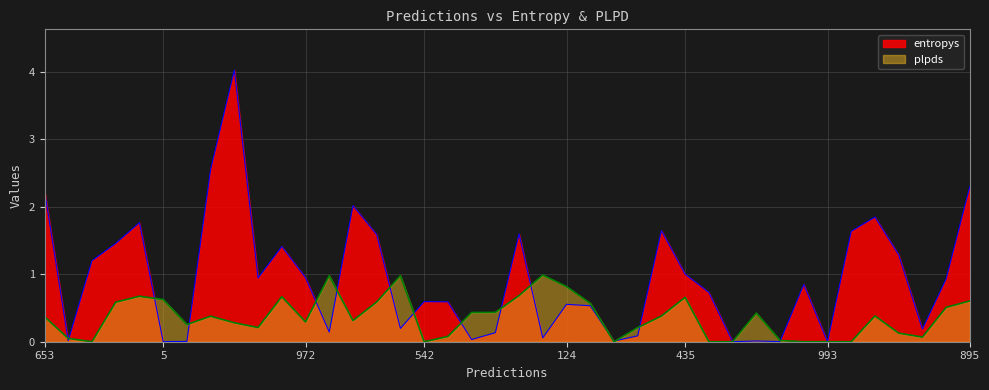

Between which two adjacent categories do entropys and plpds first intersect?

653 and 983